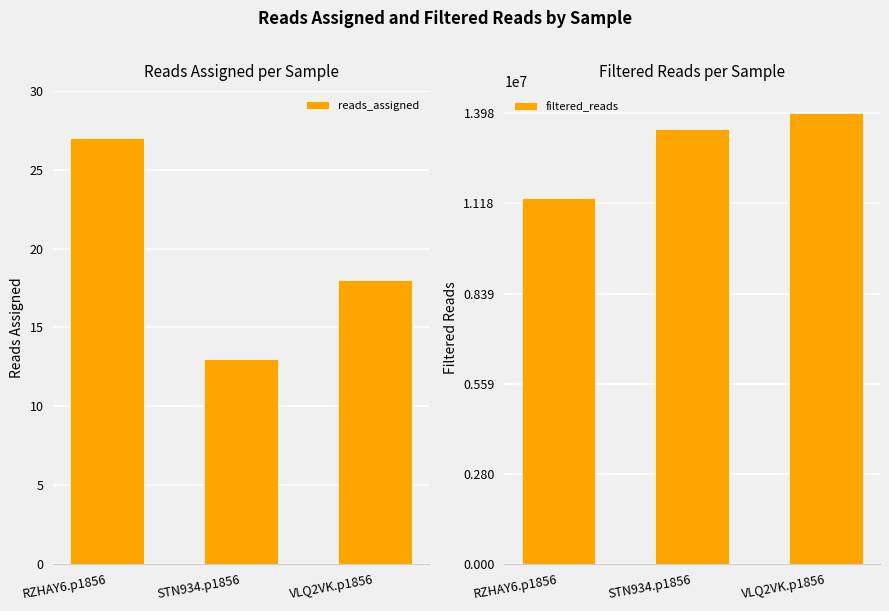

Count the filtered_reads values in the range 11344495 to 13978049.

3